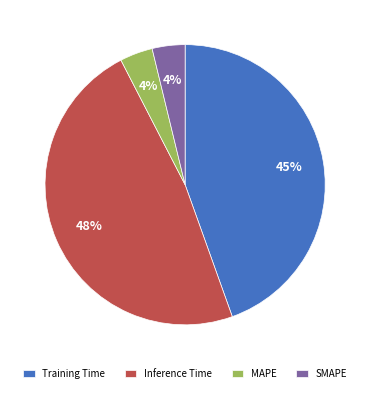

Which category has the biggest portion of the pie?

Inference Time